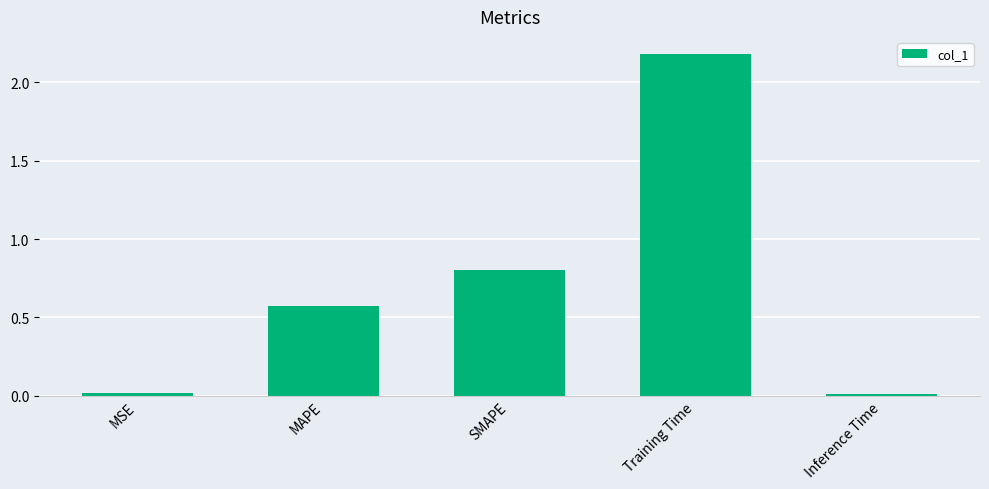

What position from the right is Inference Time?

1